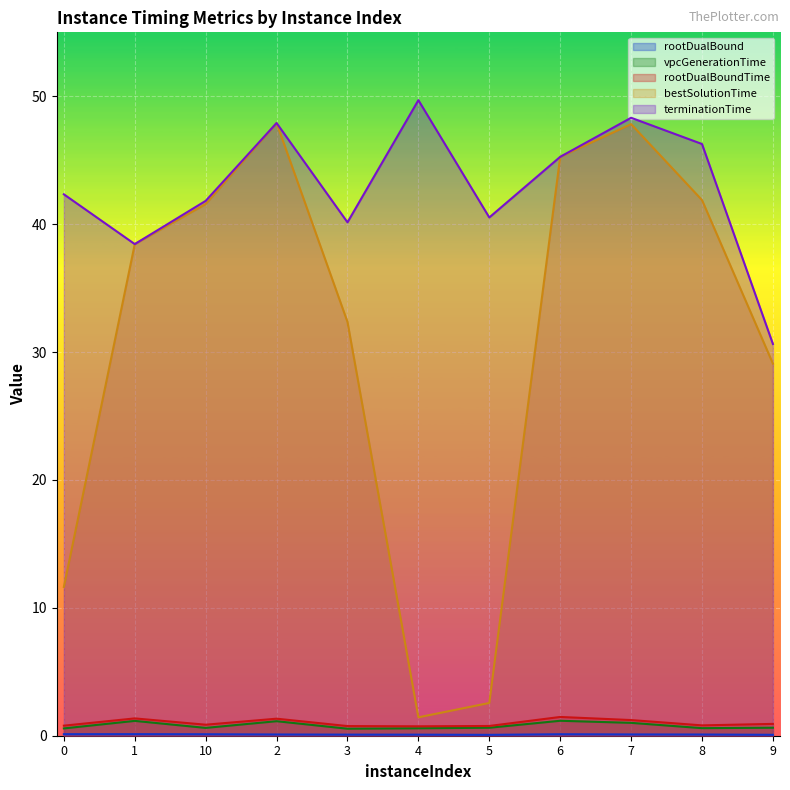

Reading left to right, extract all data points from this chart.

rootDualBound: 0=0.1	1=0.1	10=0.1	2=0.1	3=0.1	4=0.1	5=0.1	6=0.1	7=0.1	8=0.1	9=0.1
vpcGenerationTime: 0=0.6	1=1.2	10=0.6	2=1.1	3=0.5	4=0.6	5=0.6	6=1.2	7=1.0	8=0.6	9=0.6
rootDualBoundTime: 0=0.8	1=1.4	10=0.9	2=1.3	3=0.8	4=0.7	5=0.8	6=1.5	7=1.2	8=0.8	9=0.9
bestSolutionTime: 0=11.6	1=38.4	10=41.6	2=47.9	3=32.4	4=1.4	5=2.6	6=45.3	7=47.8	8=41.9	9=29.1
terminationTime: 0=42.3	1=38.4	10=41.8	2=47.9	3=40.1	4=49.7	5=40.5	6=45.3	7=48.3	8=46.3	9=30.6